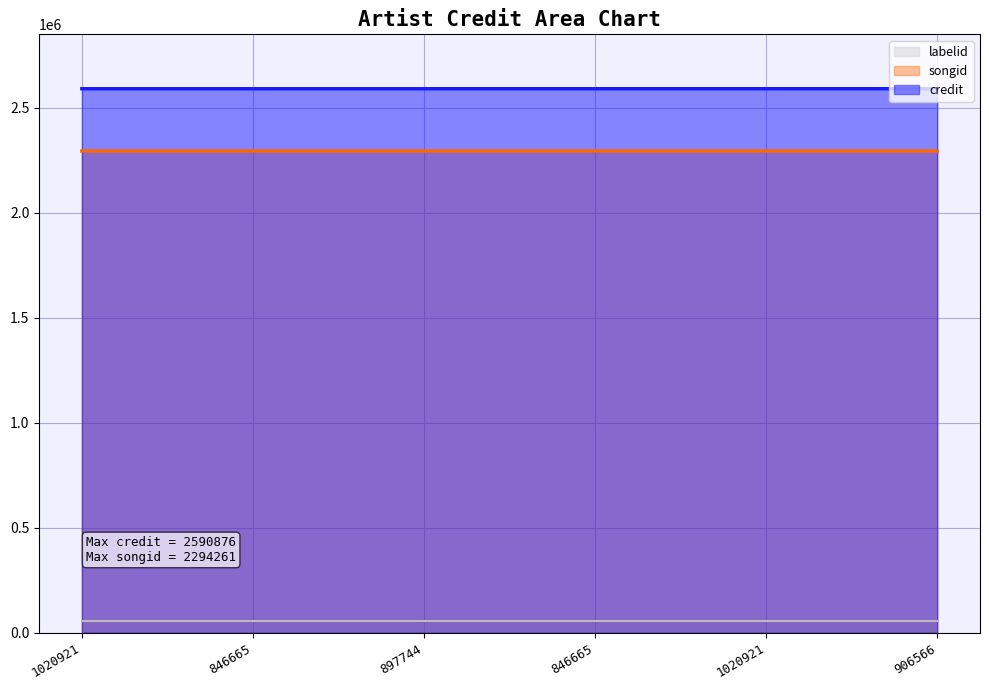

Which category has the lowest value across all series?

1020921